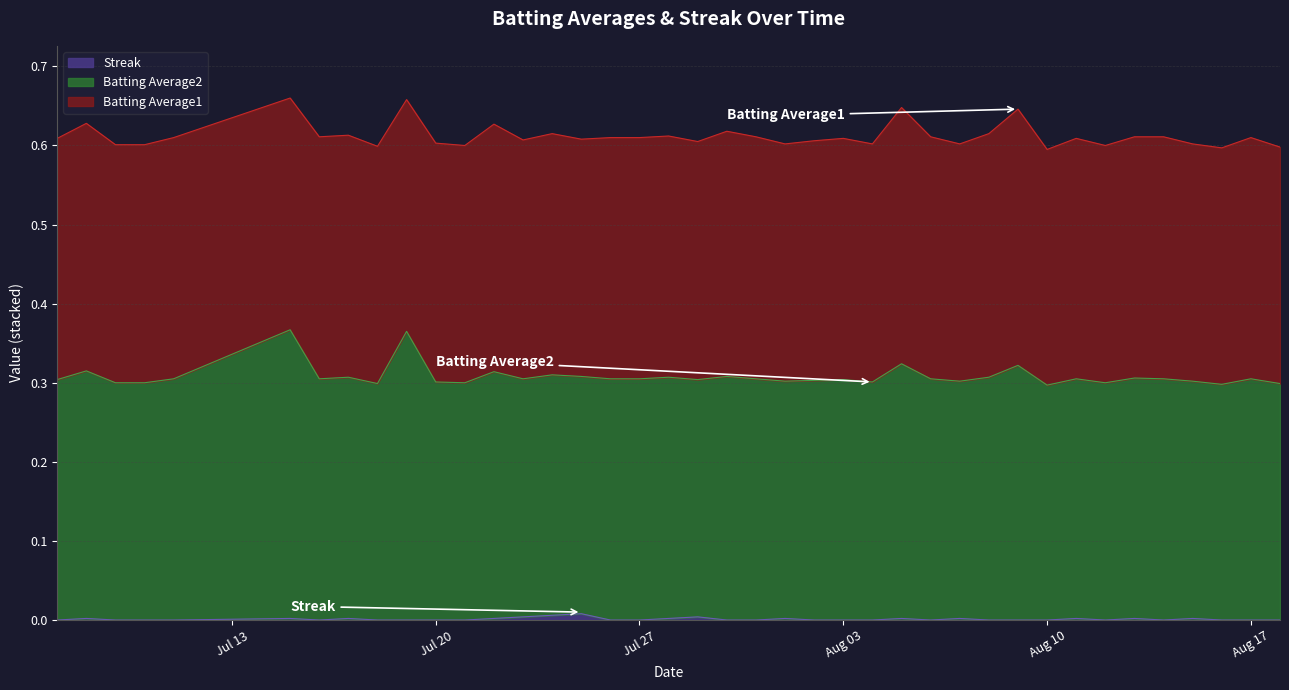

What are all the series names shown in the legend?

Streak, Batting Average2, Batting Average1